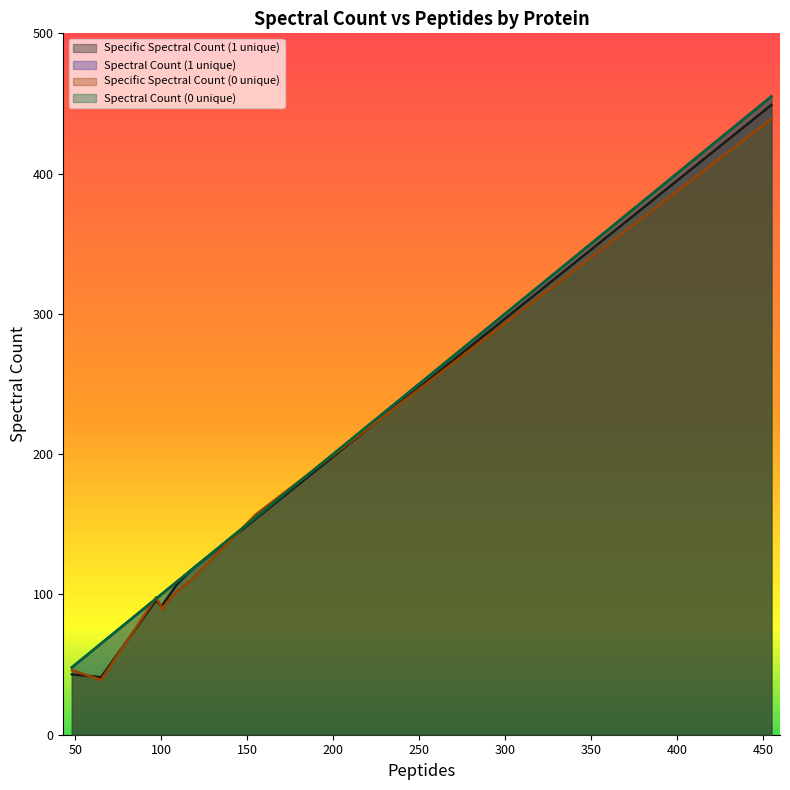

What is the sum of all Specific Spectral Count (0 unique) values?

1172